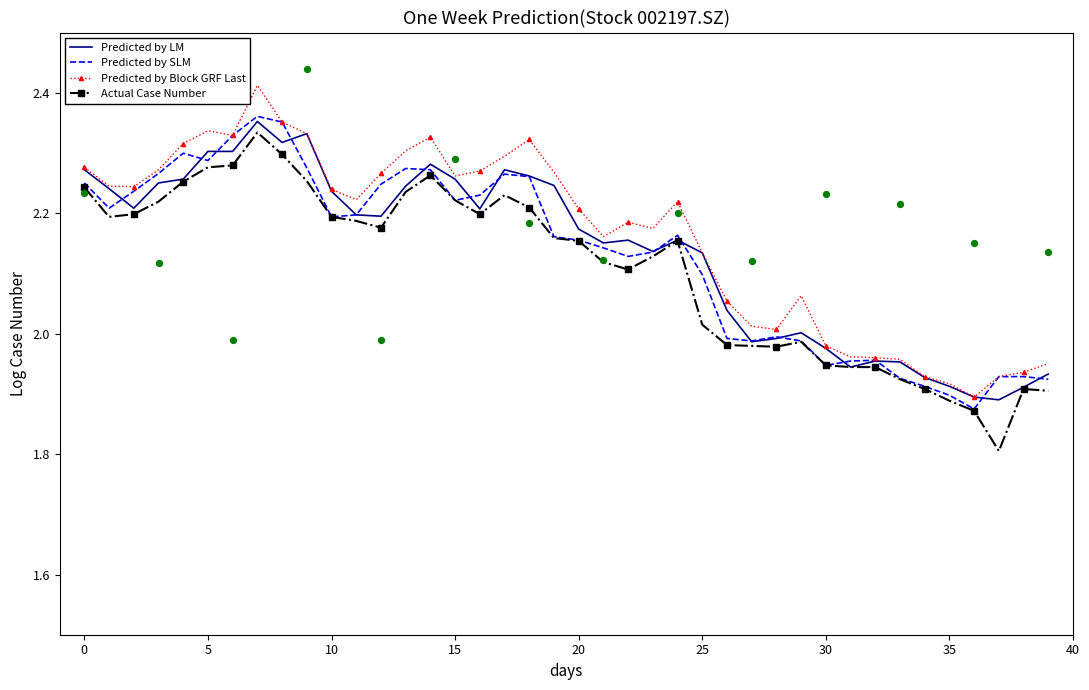

Which series has the largest Y range (max minus min)?

Actual Case Number